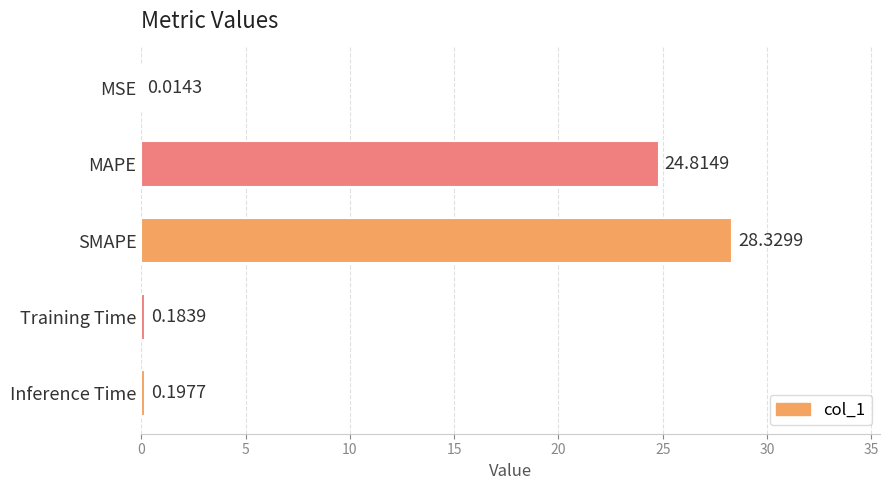

Which has a higher value, Training Time or SMAPE?

SMAPE